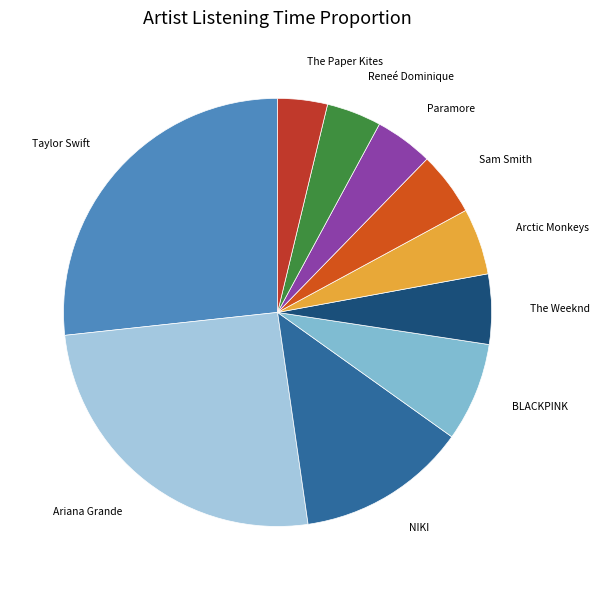

Between Taylor Swift and Reneé Dominique, which is larger?

Taylor Swift